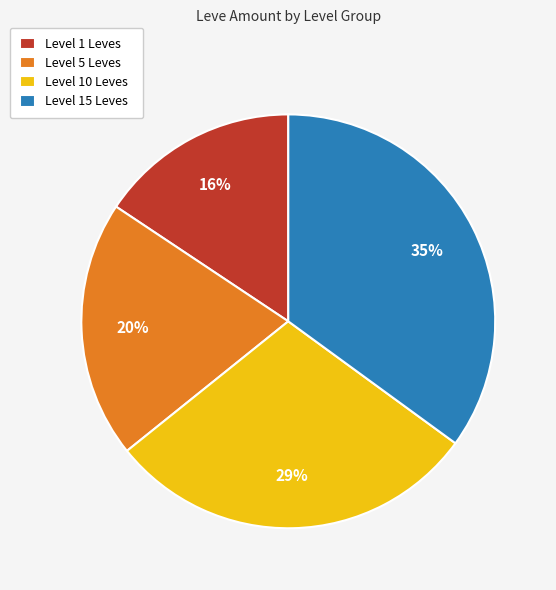

What is the ratio of the value at Level 5 Leves to the value at Level 10 Leves?

0.7